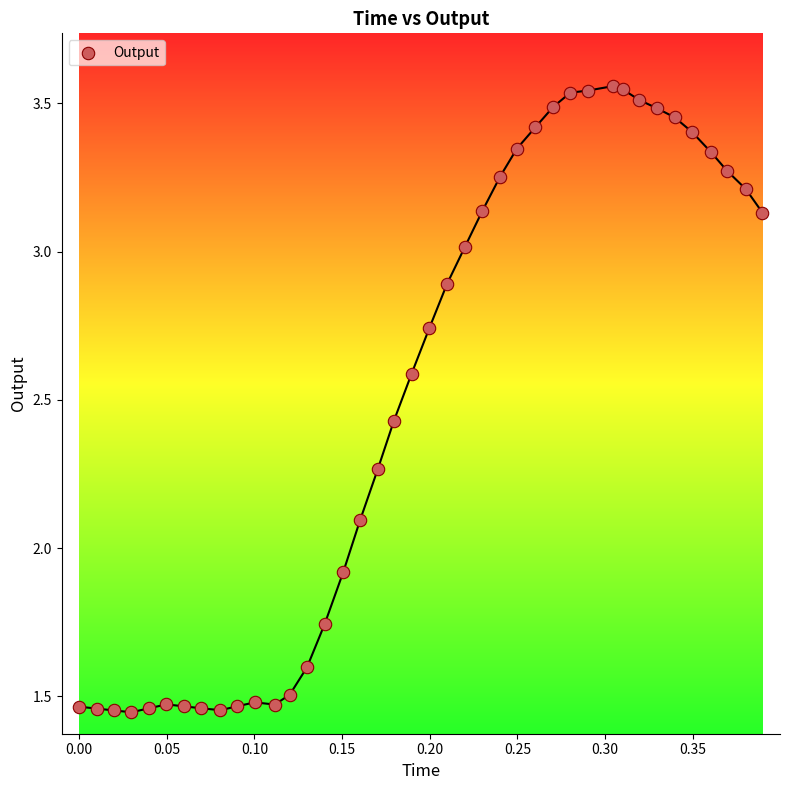

What is the range of Y values (max minus min)?

2.1